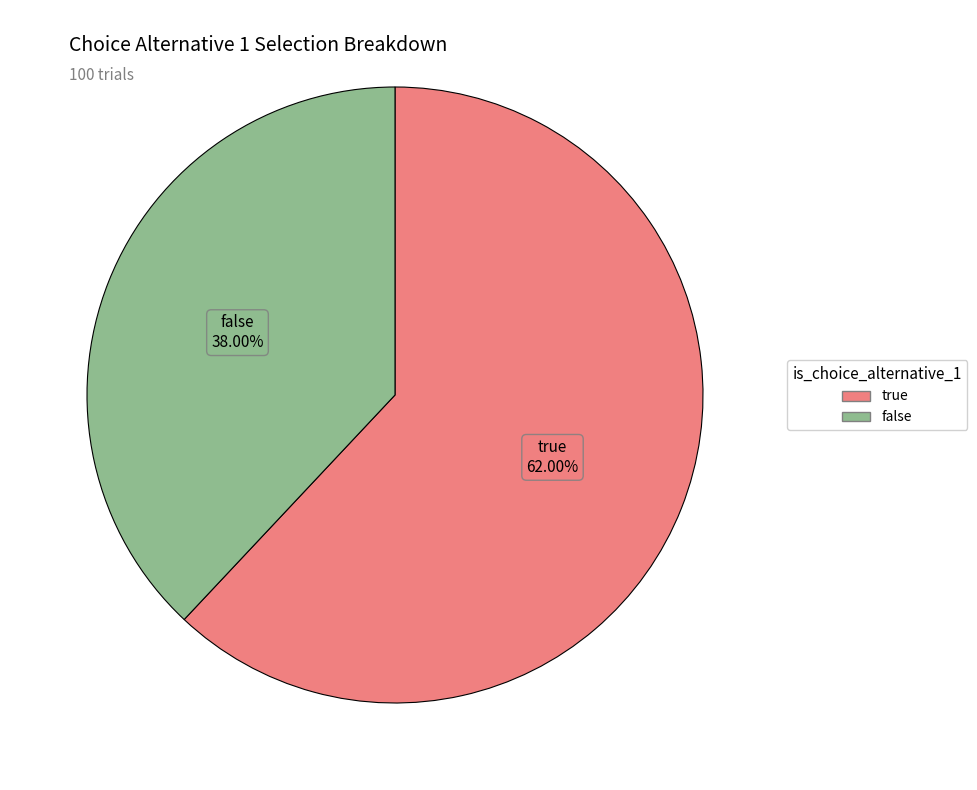

Between false and true, which is larger?

true